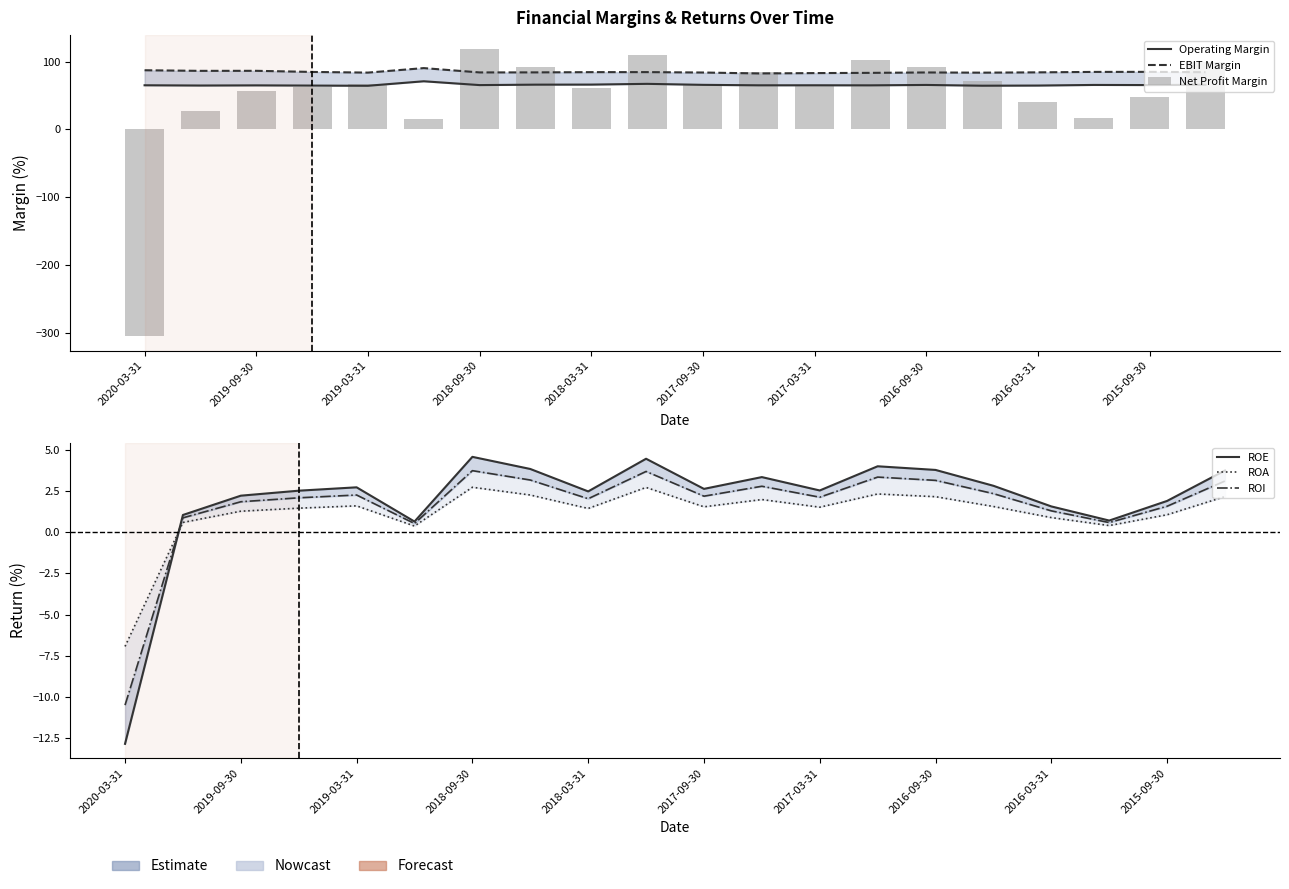

Read the Operating Margin value at 2019-09-30.

64.7